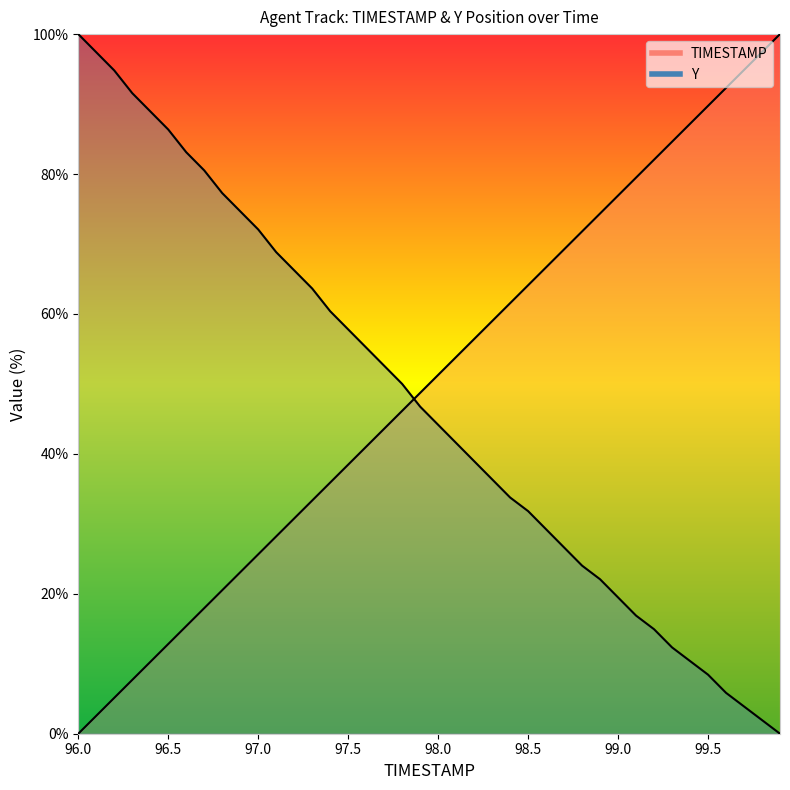

The value of Y at 96.8 is 137.3. True or false?

False